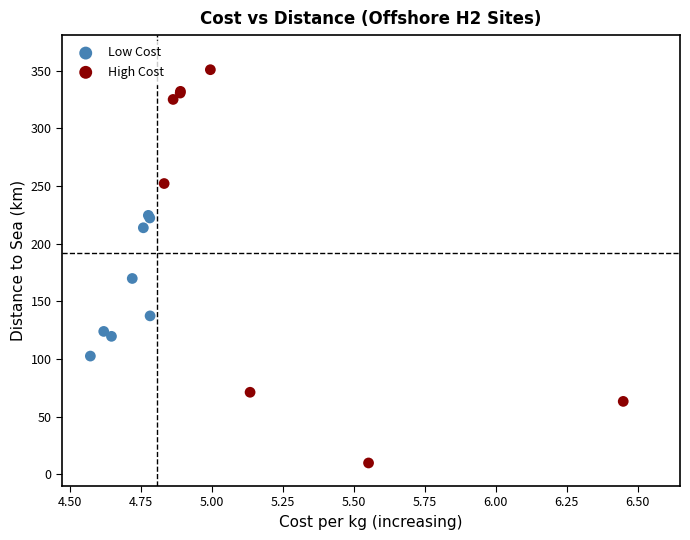

Which series contains the highest Y value?

High Cost